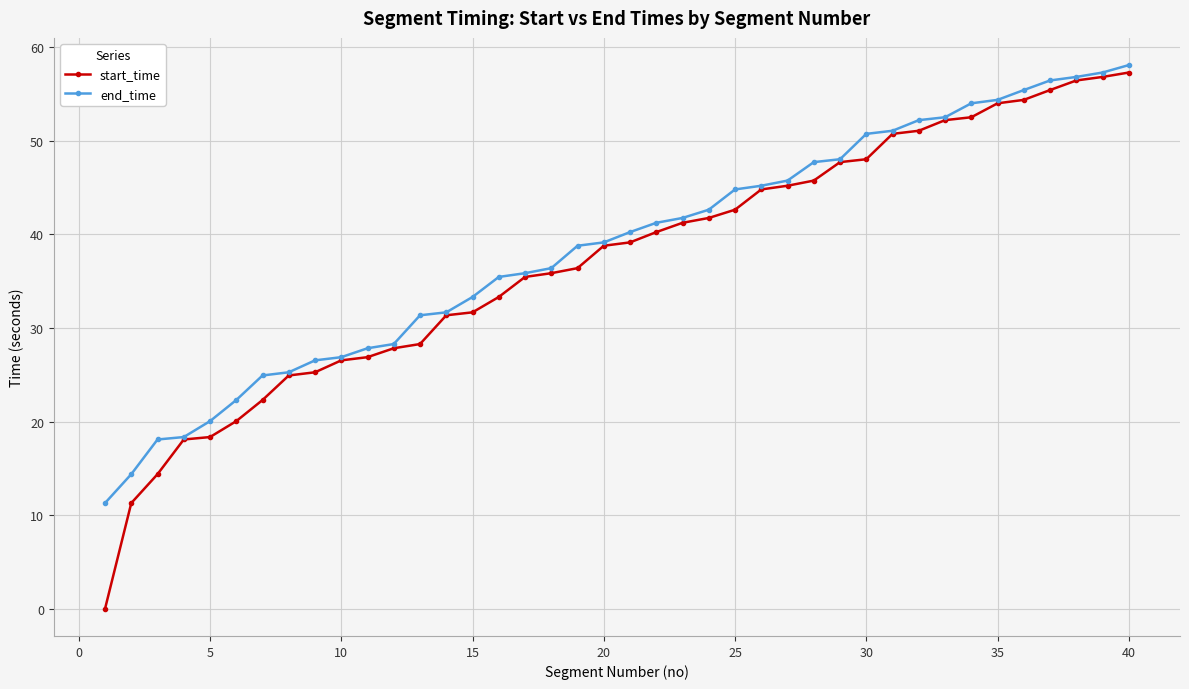

What is the value of the start_time point at the 39th from the left?

56.8